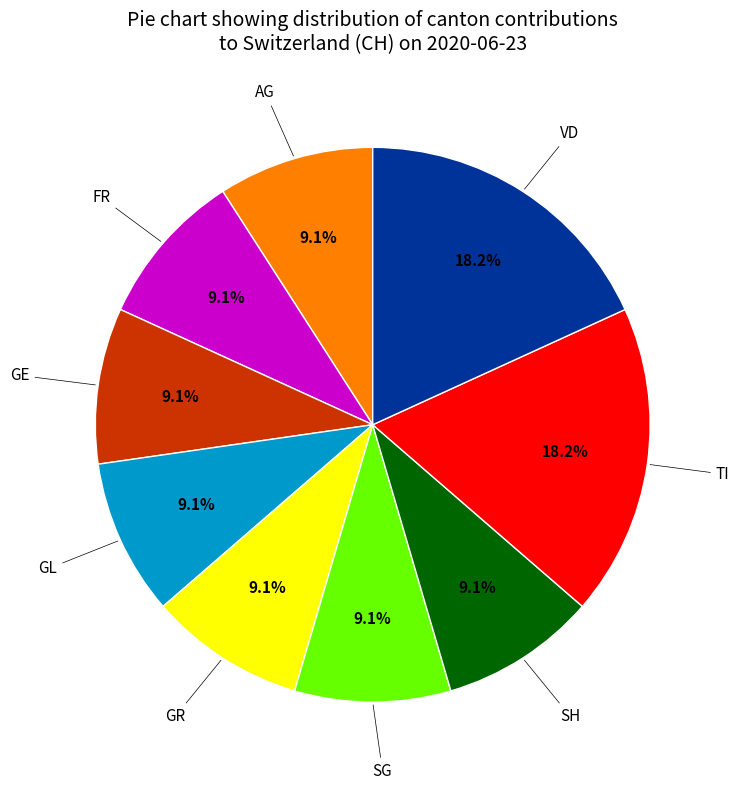

Is there any slice that represents more than half of the pie?

No